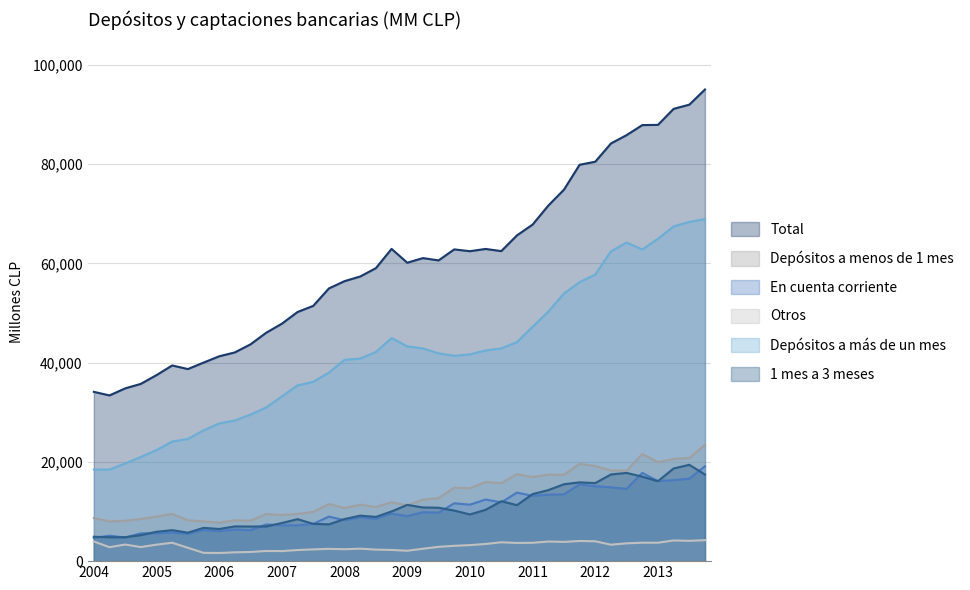

Where is the first local minimum for Otros?

01-04-2004